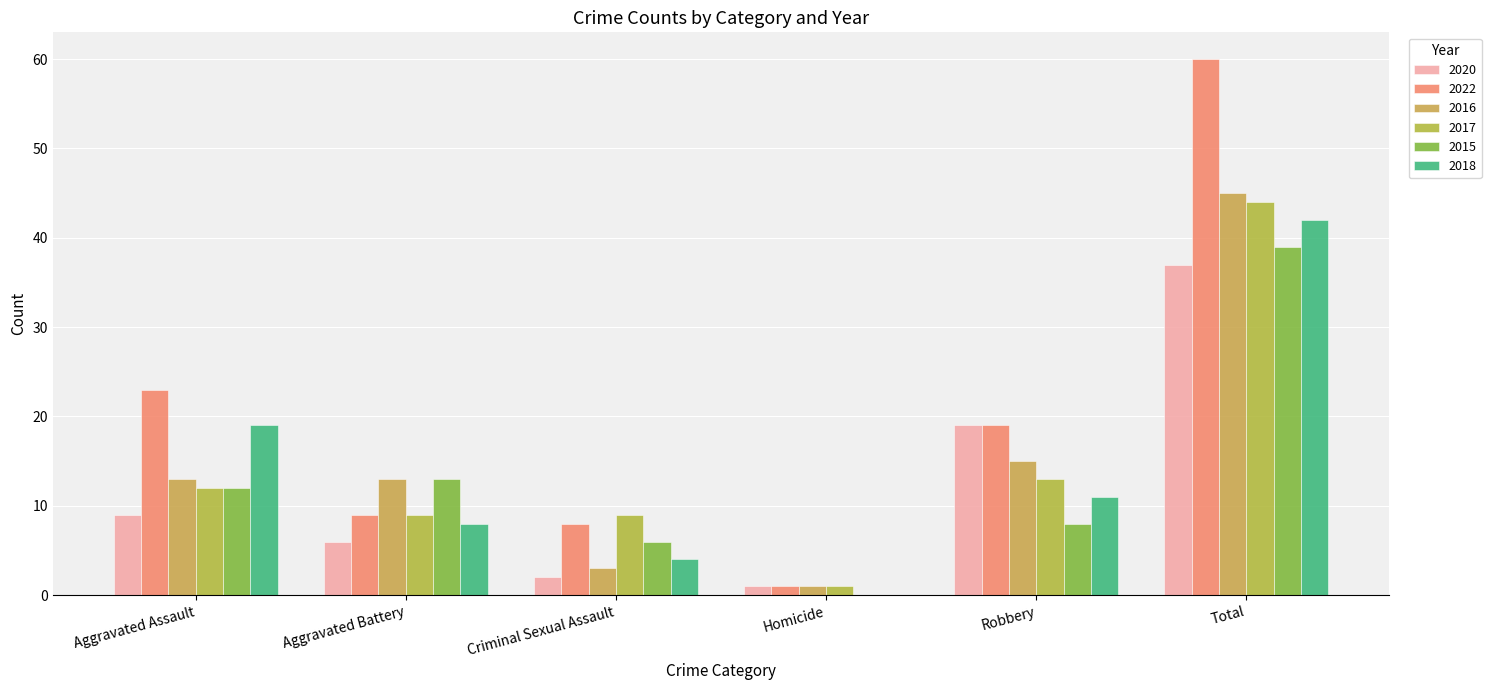

The value of 2017 at Robbery is 13. True or false?

True